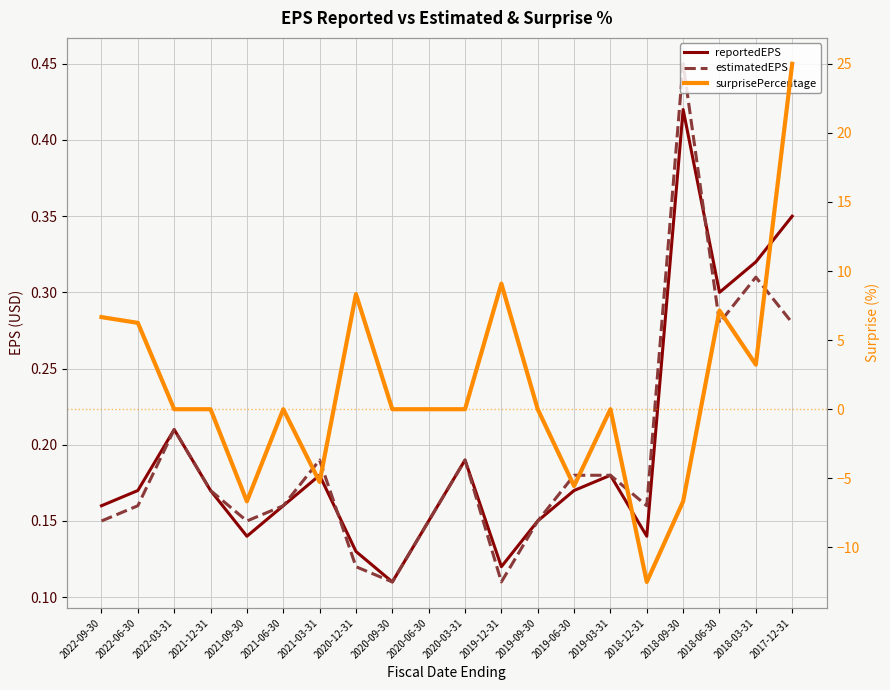

Reading right to left, what are all the values shown in this chart?

reportedEPS: 2017-12-31=0.3	2018-03-31=0.3	2018-06-30=0.3	2018-09-30=0.4	2018-12-31=0.1	2019-03-31=0.2	2019-06-30=0.2	2019-09-30=0.1	2019-12-31=0.1	2020-03-31=0.2	2020-06-30=0.1	2020-09-30=0.1	2020-12-31=0.1	2021-03-31=0.2	2021-06-30=0.2	2021-09-30=0.1	2021-12-31=0.2	2022-03-31=0.2	2022-06-30=0.2	2022-09-30=0.2
estimatedEPS: 2017-12-31=0.3	2018-03-31=0.3	2018-06-30=0.3	2018-09-30=0.5	2018-12-31=0.2	2019-03-31=0.2	2019-06-30=0.2	2019-09-30=0.1	2019-12-31=0.1	2020-03-31=0.2	2020-06-30=0.1	2020-09-30=0.1	2020-12-31=0.1	2021-03-31=0.2	2021-06-30=0.2	2021-09-30=0.1	2021-12-31=0.2	2022-03-31=0.2	2022-06-30=0.2	2022-09-30=0.1
surprisePercentage: 2017-12-31=25.0	2018-03-31=3.2	2018-06-30=7.1	2018-09-30=-6.7	2018-12-31=-12.5	2019-03-31=0.0	2019-06-30=-5.6	2019-09-30=0.0	2019-12-31=9.1	2020-03-31=0.0	2020-06-30=0.0	2020-09-30=0.0	2020-12-31=8.3	2021-03-31=-5.3	2021-06-30=0.0	2021-09-30=-6.7	2021-12-31=0.0	2022-03-31=0.0	2022-06-30=6.2	2022-09-30=6.7